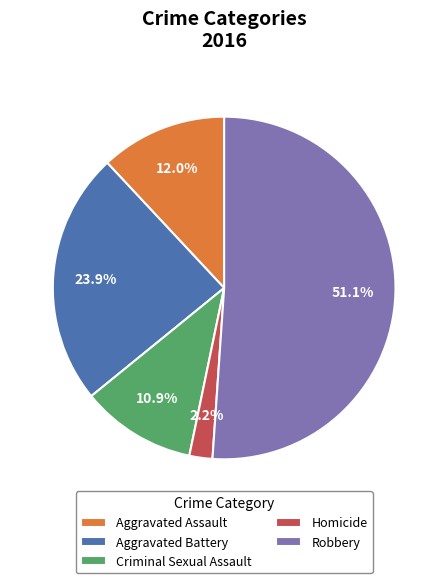

To the nearest percent, what is the difference between the largest and smallest slice percentages?

49%